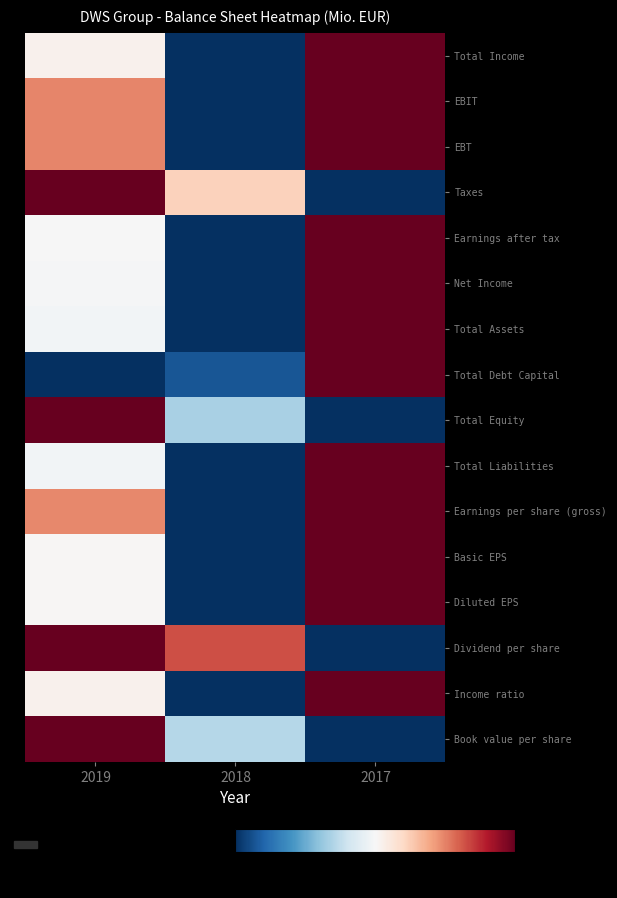

Rank the series at 2017 from highest to lowest value.

Total Income, EBIT, EBT, Earnings after tax, Net Income, Total Assets, Total Debt Capital, Total Liabilities, Earnings per share (gross), Basic EPS, Diluted EPS, Income ratio, Taxes, Total Equity, Dividend per share, Book value per share